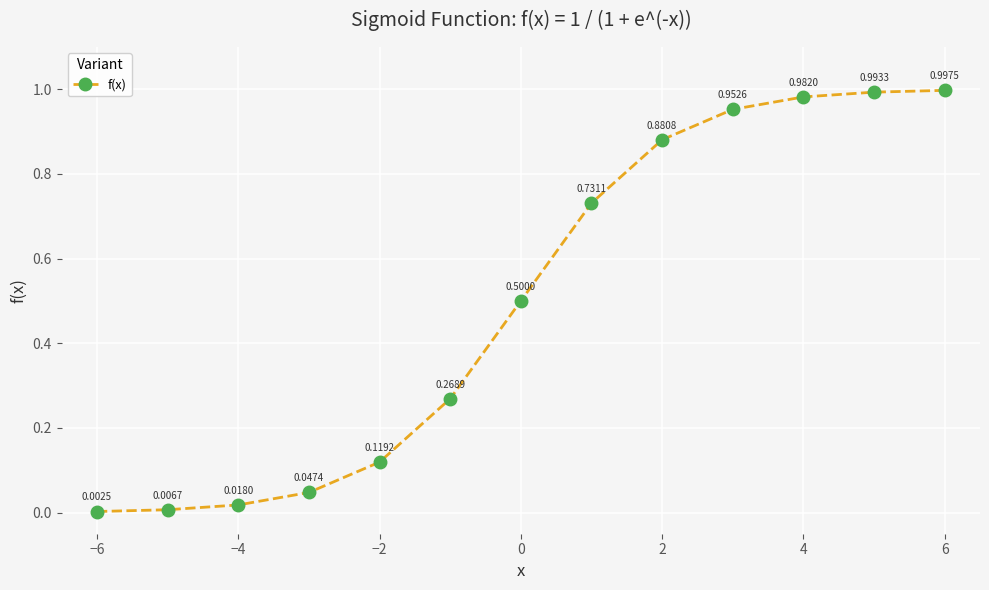

What is the average value?

0.5